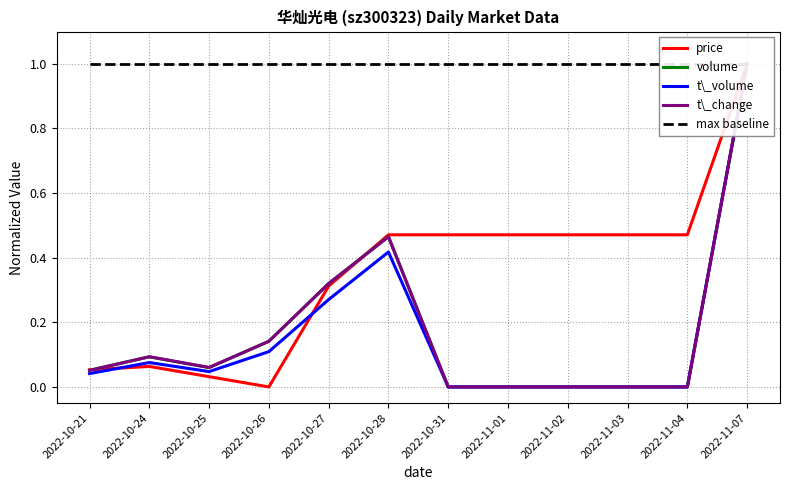

True or false: volume has a value of 0.1 at 2022-10-25.

True